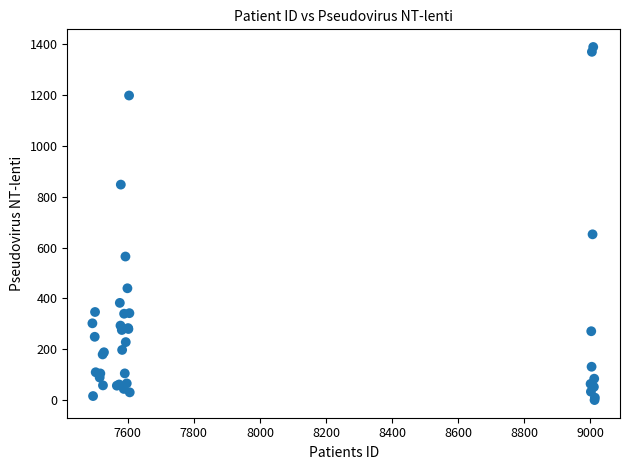

What Y value in the scatter plot is closest to 695?

652.5